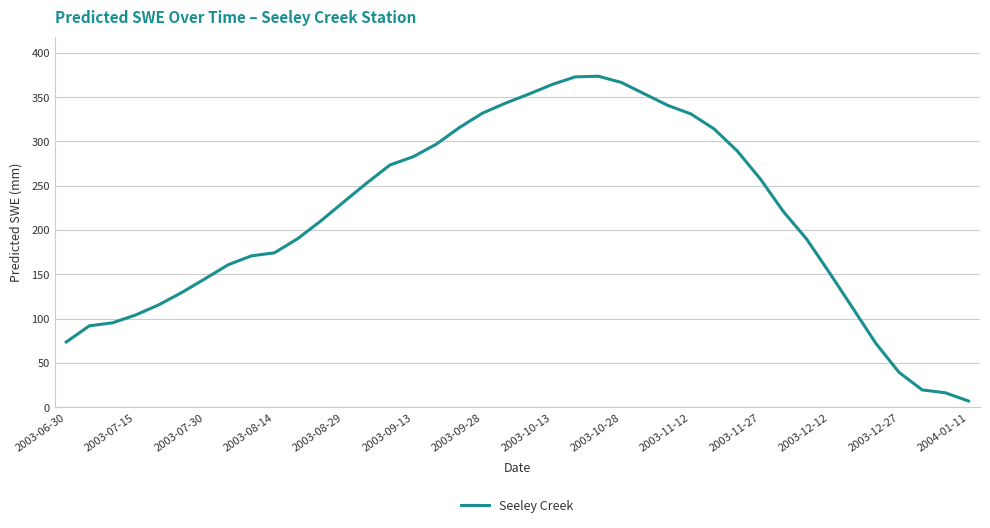

What is the greatest value displayed?

373.7